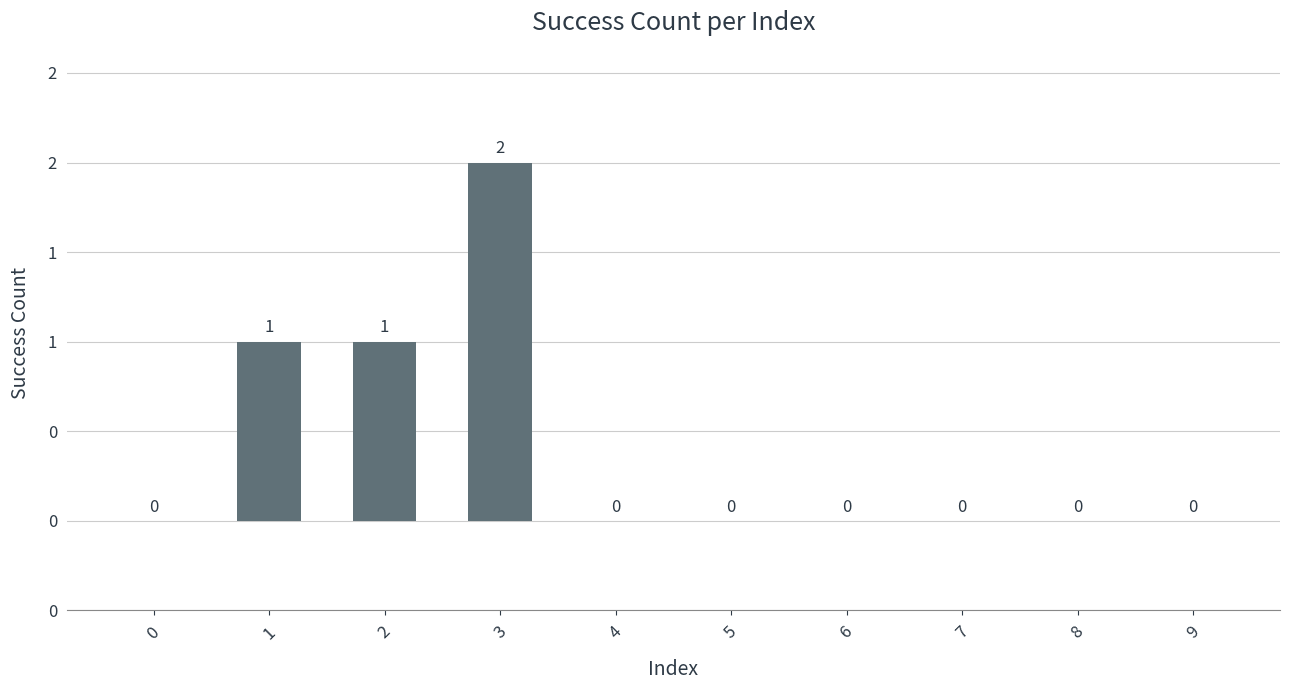

Reading left to right, extract all data points from this chart.

0	1	1	2	0	0	0	0	0	0